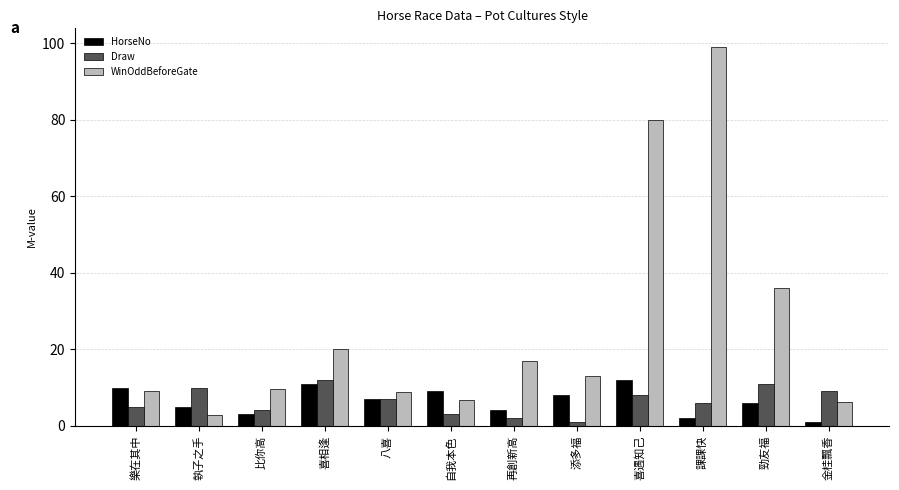

What is the smallest value displayed?

1.0